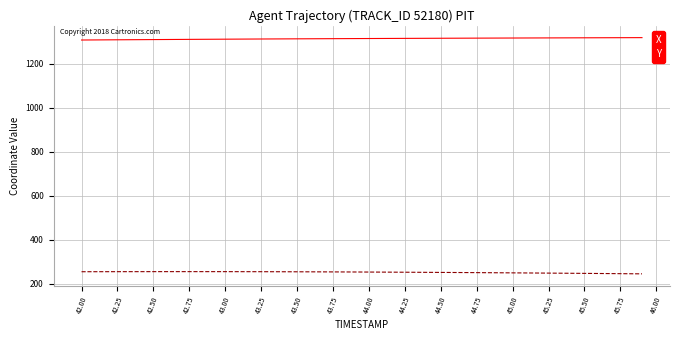

What is the smallest value displayed?

244.0